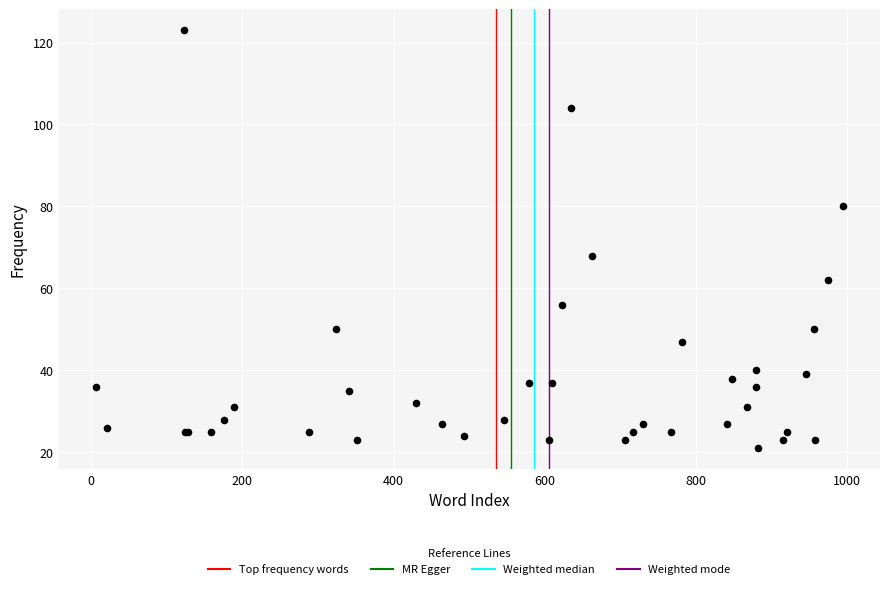

What Y value in the scatter plot is closest to 72?

68